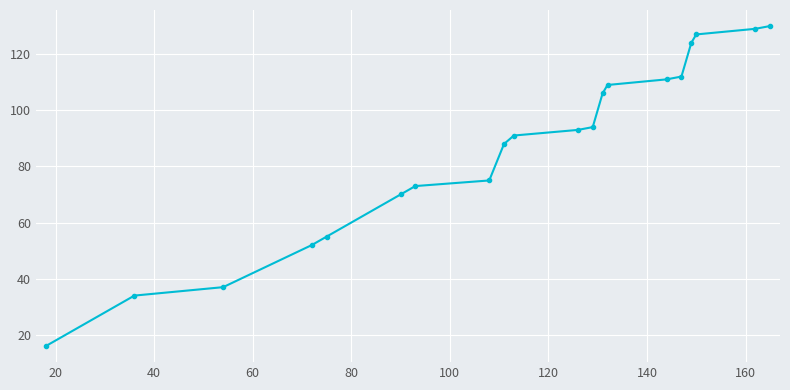

What is the difference between the maximum and second lowest values?

96